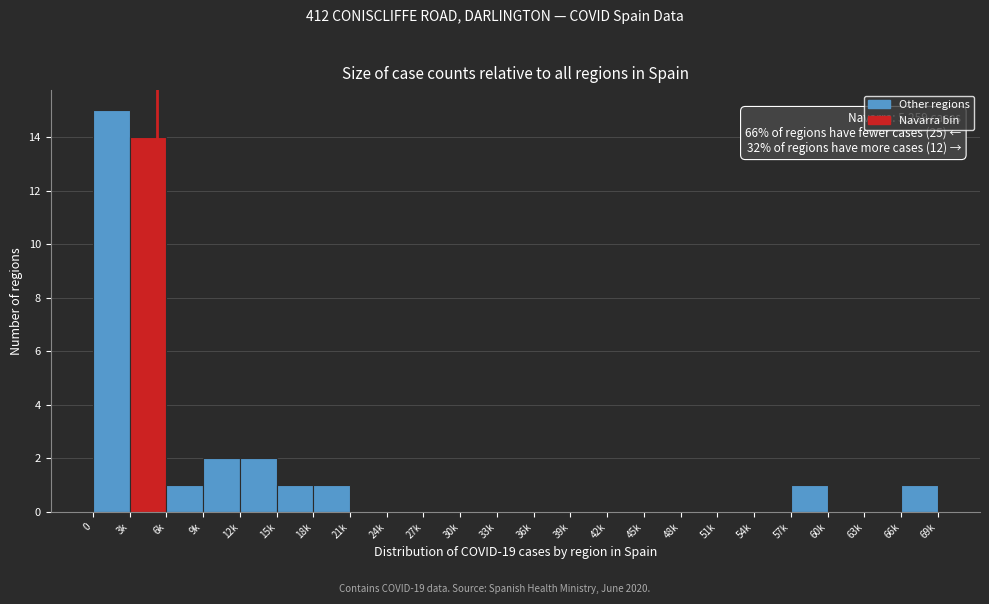

Reading left to right, list all the values displayed in this chart.

0=15	3k=14	6k=1	9k=2	12k=2	15k=1	18k=1	21k=0	24k=0	27k=0	30k=0	33k=0	36k=0	39k=0	42k=0	45k=0	48k=0	51k=0	54k=0	57k=1	60k=0	63k=0	66k=1